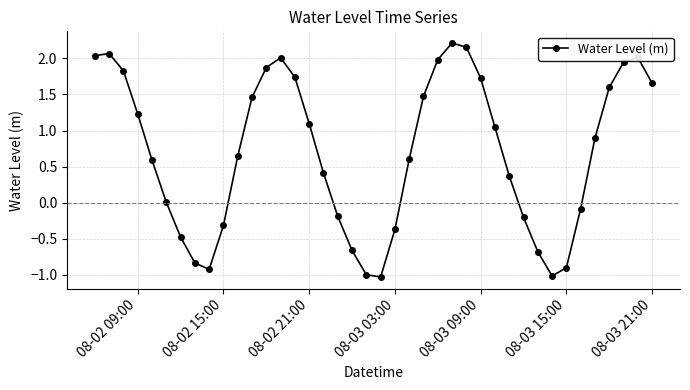

What is the difference between the second highest and second lowest values?

3.2